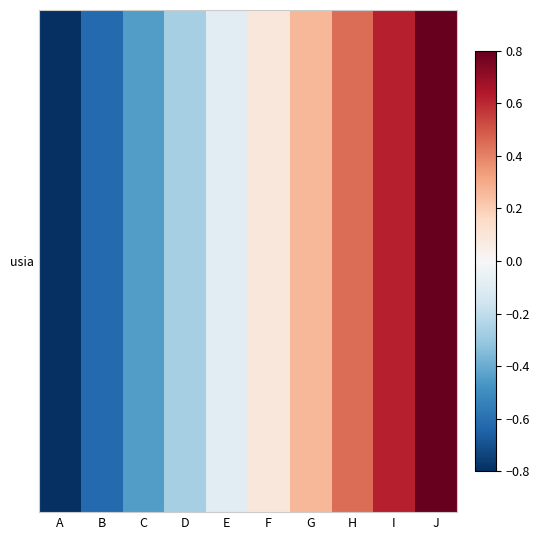

Rank the categories by value from lowest to highest.

A, B, C, D, E, F, G, H, I, J